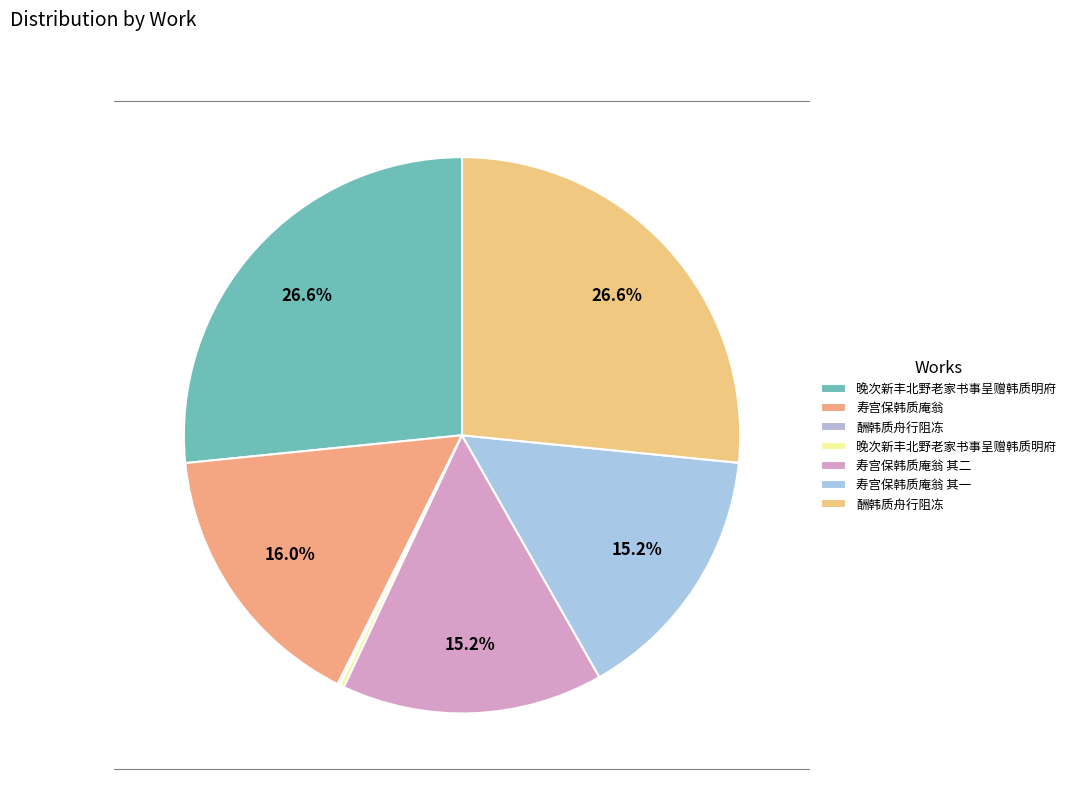

Is there any slice that represents more than half of the pie?

No